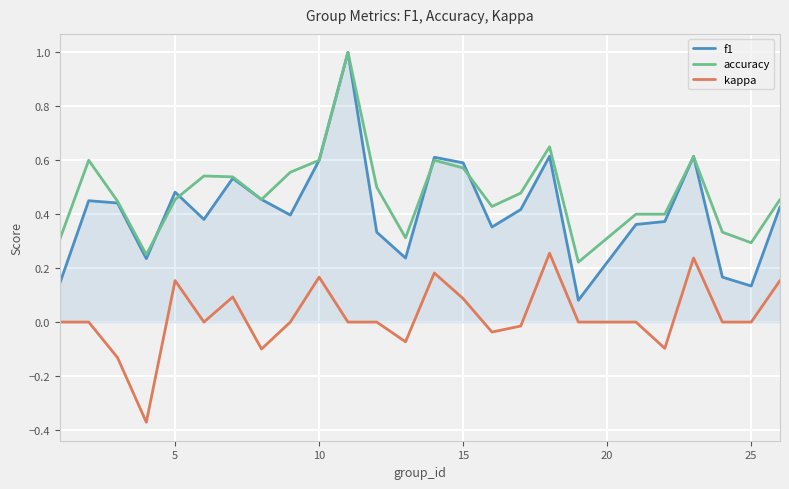

Which series has the largest total across all categories?

accuracy